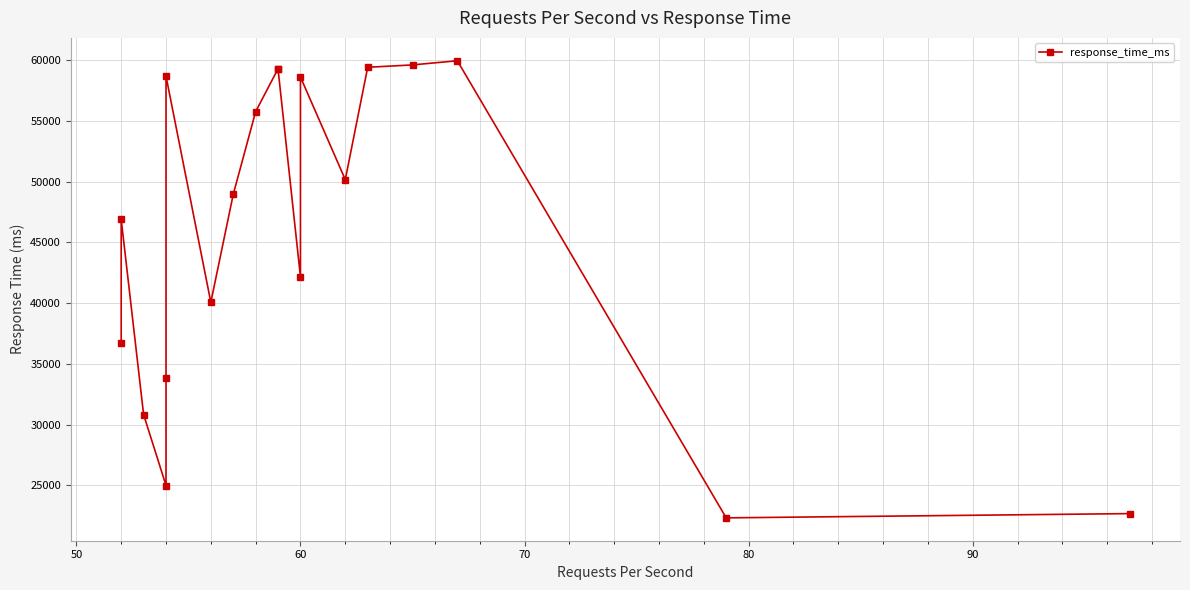

Reading left to right, what are all the values shown in this chart?

36686	46903	30825	24985	33875	58694	40075	48963	55777	59308	59275	42163	58624	50178	59428	59624	59967	22320	22671